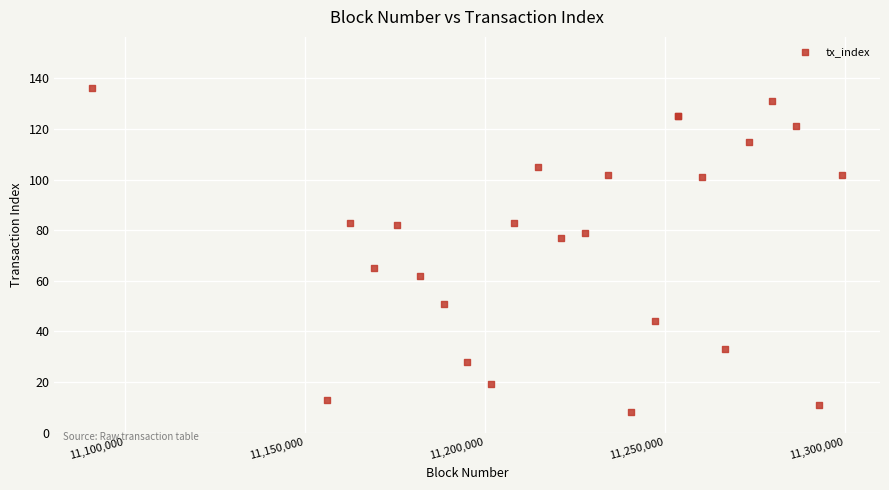

What Y value in the scatter plot is closest to 72?

77